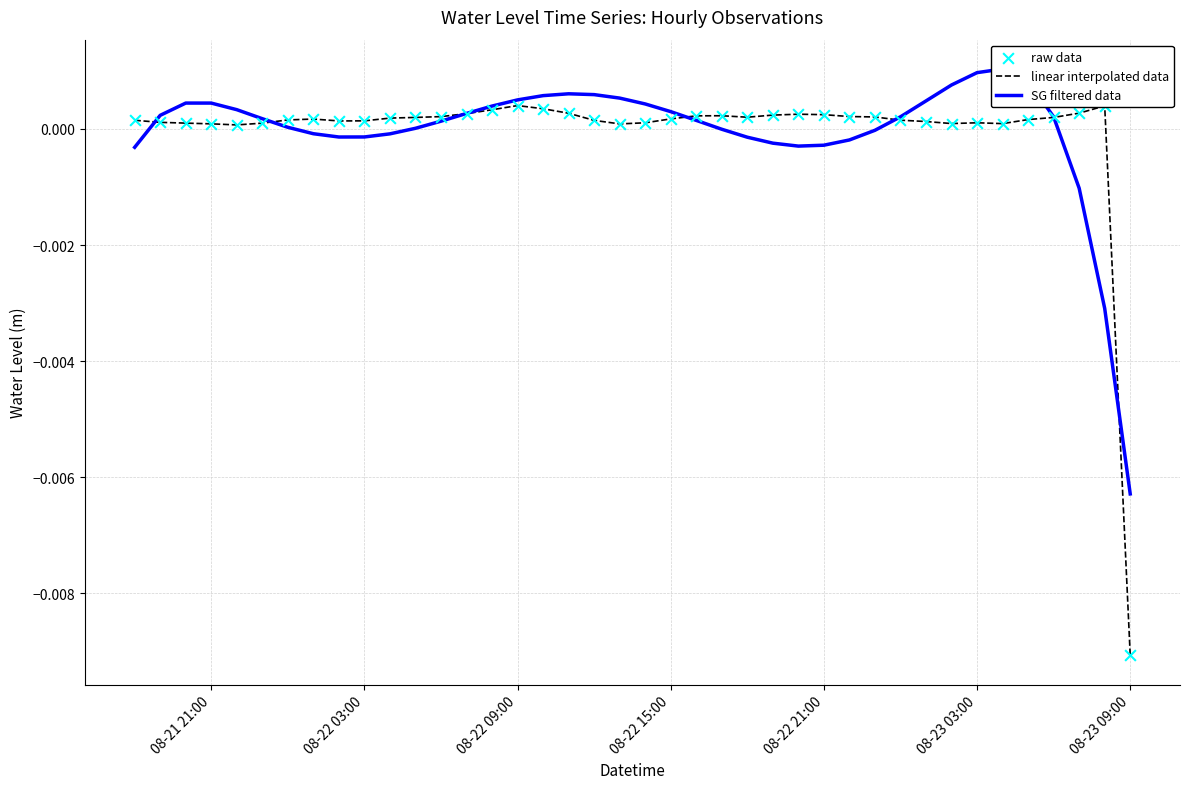

Which series contains the lowest Y value?

linear interpolated data